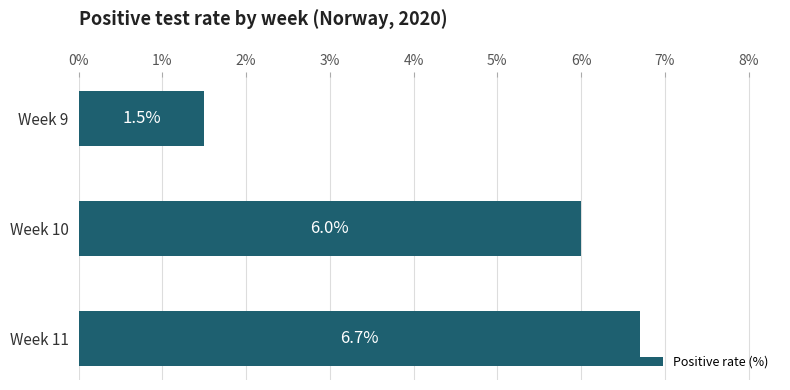

Rank the categories by value from lowest to highest.

Week 9, Week 10, Week 11